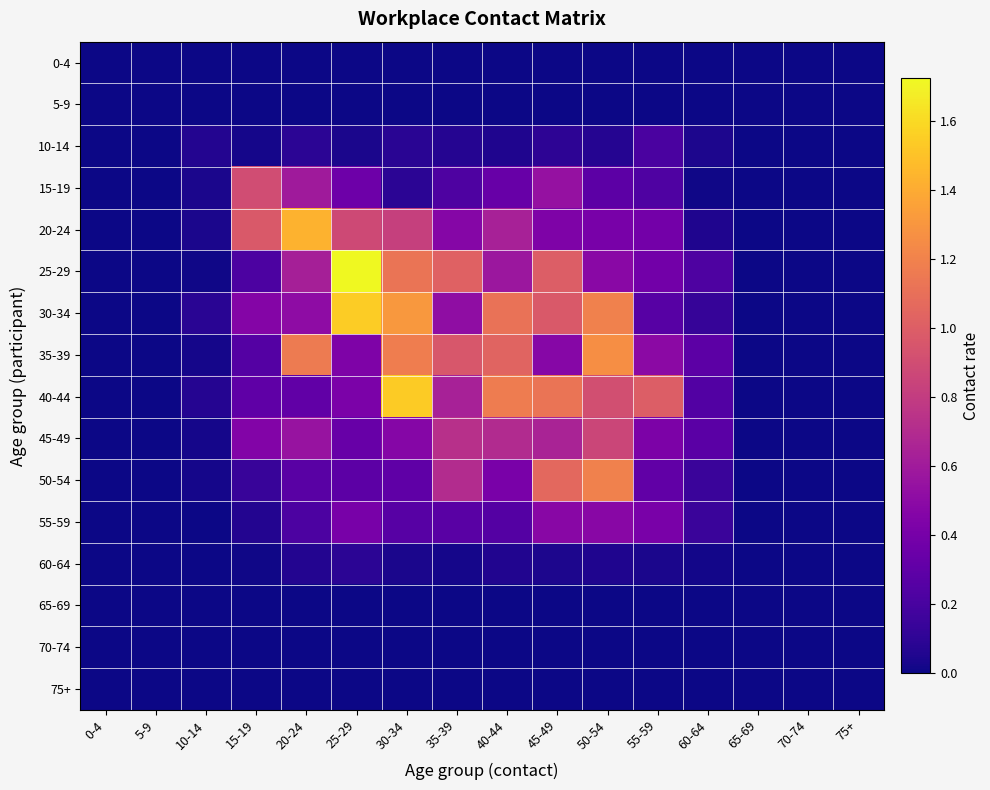

Reading left to right, extract all data points from this chart.

0-4: 0-4=0.0	5-9=0.0	10-14=0.0	15-19=0.0	20-24=0.0	25-29=0.0	30-34=0.0	35-39=0.0	40-44=0.0	45-49=0.0	50-54=0.0	55-59=0.0	60-64=0.0	65-69=0.0	70-74=0.0	75+=0.0
5-9: 0-4=0.0	5-9=0.0	10-14=0.0	15-19=0.0	20-24=0.0	25-29=0.0	30-34=0.0	35-39=0.0	40-44=0.0	45-49=0.0	50-54=0.0	55-59=0.0	60-64=0.0	65-69=0.0	70-74=0.0	75+=0.0
10-14: 0-4=0.0	5-9=0.0	10-14=0.1	15-19=0.0	20-24=0.1	25-29=0.0	30-34=0.1	35-39=0.1	40-44=0.0	45-49=0.1	50-54=0.1	55-59=0.2	60-64=0.0	65-69=0.0	70-74=0.0	75+=0.0
15-19: 0-4=0.0	5-9=0.0	10-14=0.0	15-19=0.9	20-24=0.6	25-29=0.4	30-34=0.1	35-39=0.2	40-44=0.3	45-49=0.5	50-54=0.3	55-59=0.2	60-64=0.0	65-69=0.0	70-74=0.0	75+=0.0
20-24: 0-4=0.0	5-9=0.0	10-14=0.0	15-19=1.0	20-24=1.4	25-29=0.9	30-34=0.8	35-39=0.5	40-44=0.6	45-49=0.4	50-54=0.4	55-59=0.4	60-64=0.1	65-69=0.0	70-74=0.0	75+=0.0
25-29: 0-4=0.0	5-9=0.0	10-14=0.0	15-19=0.2	20-24=0.6	25-29=1.7	30-34=1.1	35-39=1.0	40-44=0.6	45-49=1.0	50-54=0.5	55-59=0.4	60-64=0.2	65-69=0.0	70-74=0.0	75+=0.0
30-34: 0-4=0.0	5-9=0.0	10-14=0.1	15-19=0.5	20-24=0.5	25-29=1.5	30-34=1.3	35-39=0.5	40-44=1.1	45-49=1.0	50-54=1.2	55-59=0.3	60-64=0.1	65-69=0.0	70-74=0.0	75+=0.0
35-39: 0-4=0.0	5-9=0.0	10-14=0.0	15-19=0.2	20-24=1.2	25-29=0.4	30-34=1.2	35-39=1.0	40-44=1.0	45-49=0.5	50-54=1.3	55-59=0.5	60-64=0.3	65-69=0.0	70-74=0.0	75+=0.0
40-44: 0-4=0.0	5-9=0.0	10-14=0.1	15-19=0.3	20-24=0.3	25-29=0.4	30-34=1.5	35-39=0.6	40-44=1.2	45-49=1.1	50-54=0.9	55-59=1.0	60-64=0.2	65-69=0.0	70-74=0.0	75+=0.0
45-49: 0-4=0.0	5-9=0.0	10-14=0.0	15-19=0.5	20-24=0.6	25-29=0.3	30-34=0.5	35-39=0.7	40-44=0.7	45-49=0.6	50-54=0.9	55-59=0.4	60-64=0.3	65-69=0.0	70-74=0.0	75+=0.0
50-54: 0-4=0.0	5-9=0.0	10-14=0.0	15-19=0.1	20-24=0.3	25-29=0.3	30-34=0.3	35-39=0.7	40-44=0.4	45-49=1.1	50-54=1.2	55-59=0.3	60-64=0.1	65-69=0.0	70-74=0.0	75+=0.0
55-59: 0-4=0.0	5-9=0.0	10-14=0.0	15-19=0.1	20-24=0.2	25-29=0.4	30-34=0.3	35-39=0.3	40-44=0.3	45-49=0.5	50-54=0.5	55-59=0.4	60-64=0.1	65-69=0.0	70-74=0.0	75+=0.0
60-64: 0-4=0.0	5-9=0.0	10-14=0.0	15-19=0.0	20-24=0.1	25-29=0.1	30-34=0.0	35-39=0.0	40-44=0.1	45-49=0.0	50-54=0.1	55-59=0.0	60-64=0.0	65-69=0.0	70-74=0.0	75+=0.0
65-69: 0-4=0.0	5-9=0.0	10-14=0.0	15-19=0.0	20-24=0.0	25-29=0.0	30-34=0.0	35-39=0.0	40-44=0.0	45-49=0.0	50-54=0.0	55-59=0.0	60-64=0.0	65-69=0.0	70-74=0.0	75+=0.0
70-74: 0-4=0.0	5-9=0.0	10-14=0.0	15-19=0.0	20-24=0.0	25-29=0.0	30-34=0.0	35-39=0.0	40-44=0.0	45-49=0.0	50-54=0.0	55-59=0.0	60-64=0.0	65-69=0.0	70-74=0.0	75+=0.0
75+: 0-4=0.0	5-9=0.0	10-14=0.0	15-19=0.0	20-24=0.0	25-29=0.0	30-34=0.0	35-39=0.0	40-44=0.0	45-49=0.0	50-54=0.0	55-59=0.0	60-64=0.0	65-69=0.0	70-74=0.0	75+=0.0